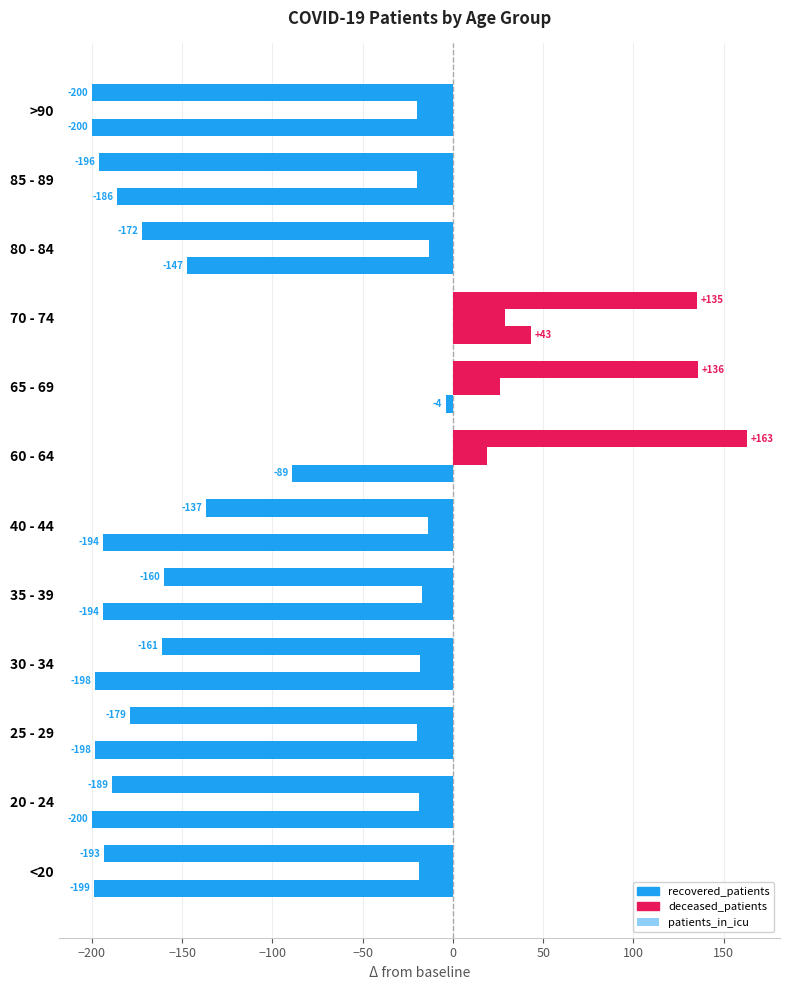

How many positive values does the patients_in_icu series have?

3